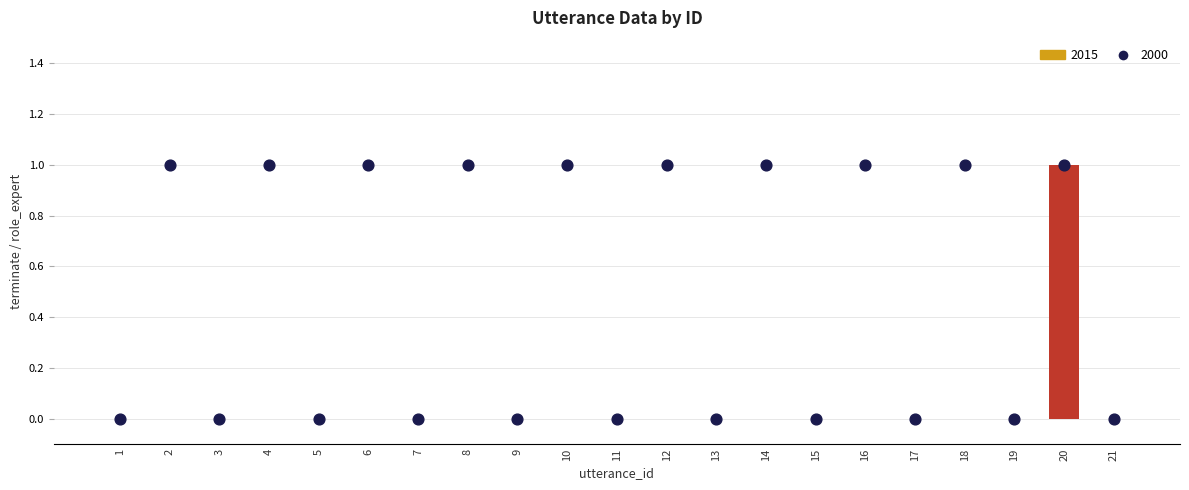

Is the value of role_expert at 20 greater than the value of terminate at 5?

Yes